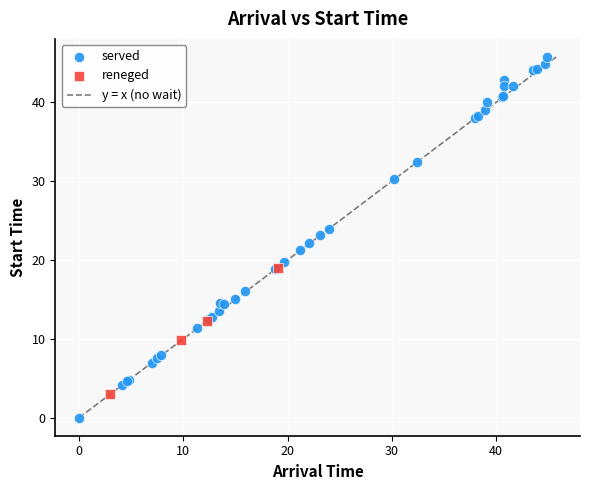

Which series has the widest spread of Y values?

served